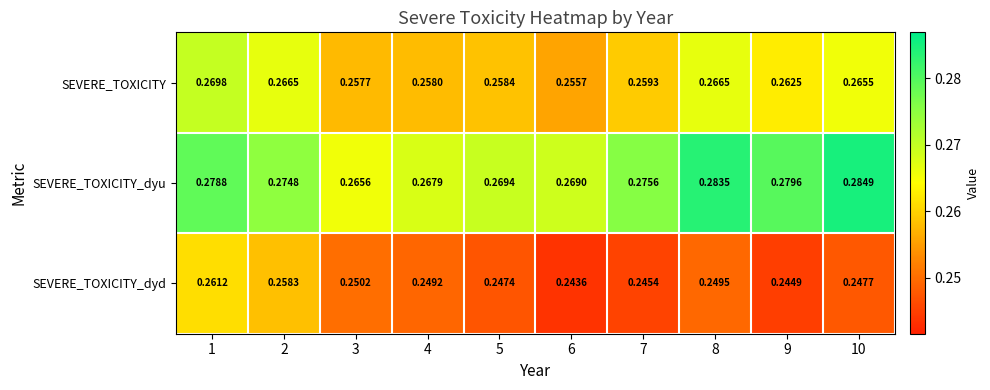

Which series has the largest total across all categories?

SEVERE_TOXICITY_dyu